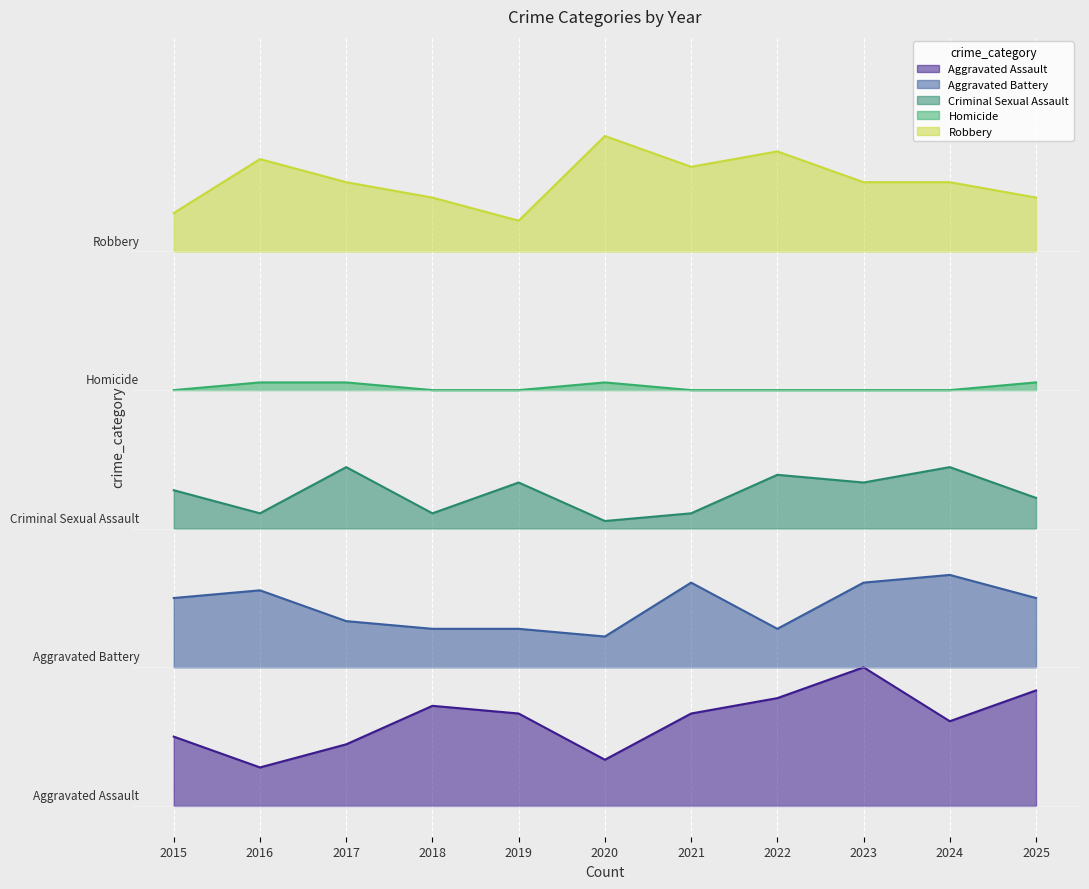

What is the spread (max minus min) of values at 2020?

81